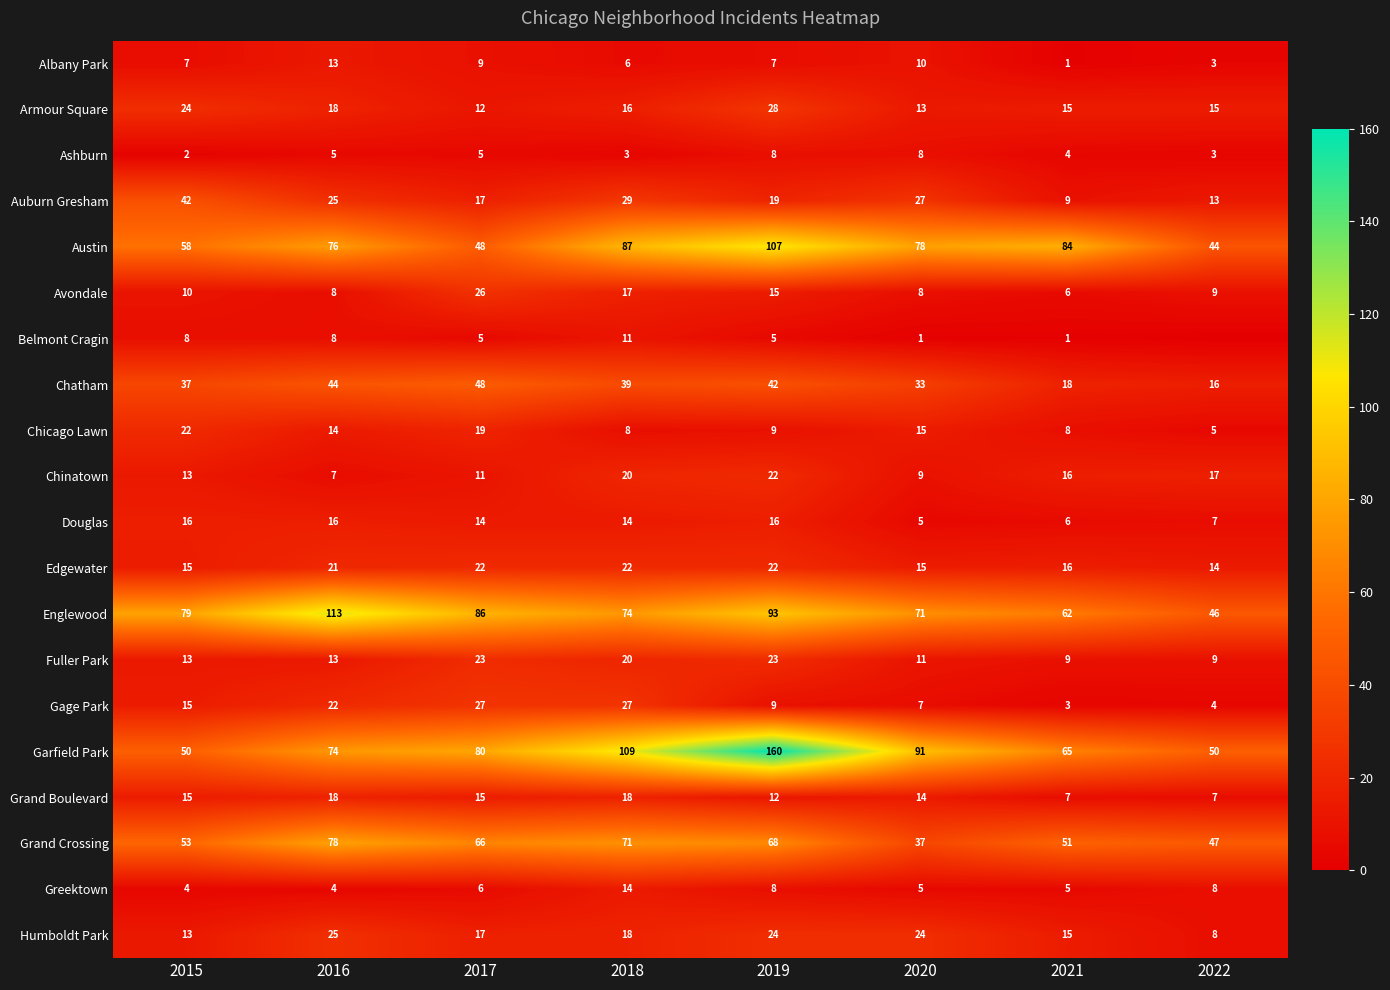

At how many categories does at least one series exceed 108?

3